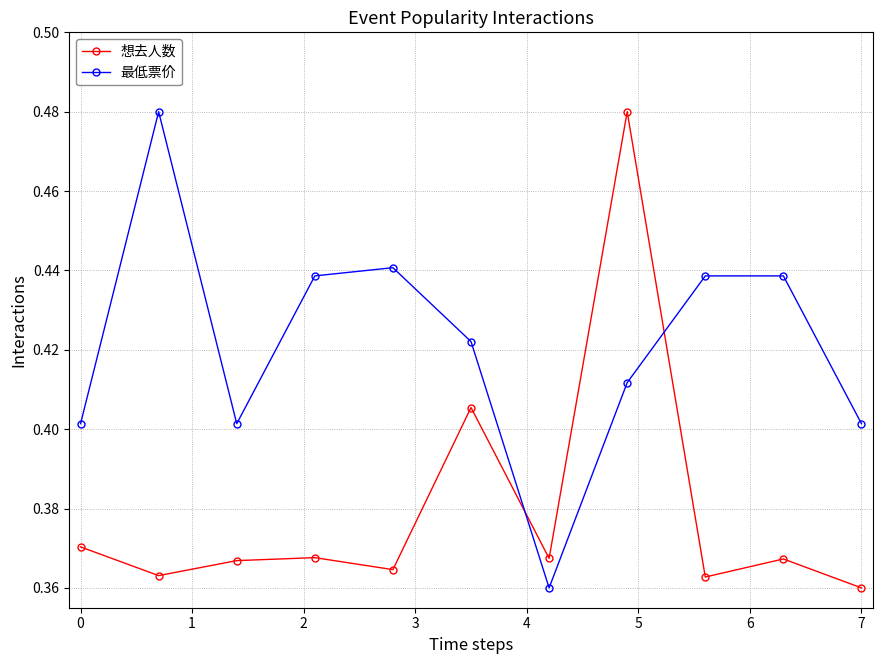

Count the number of data series in this chart.

2